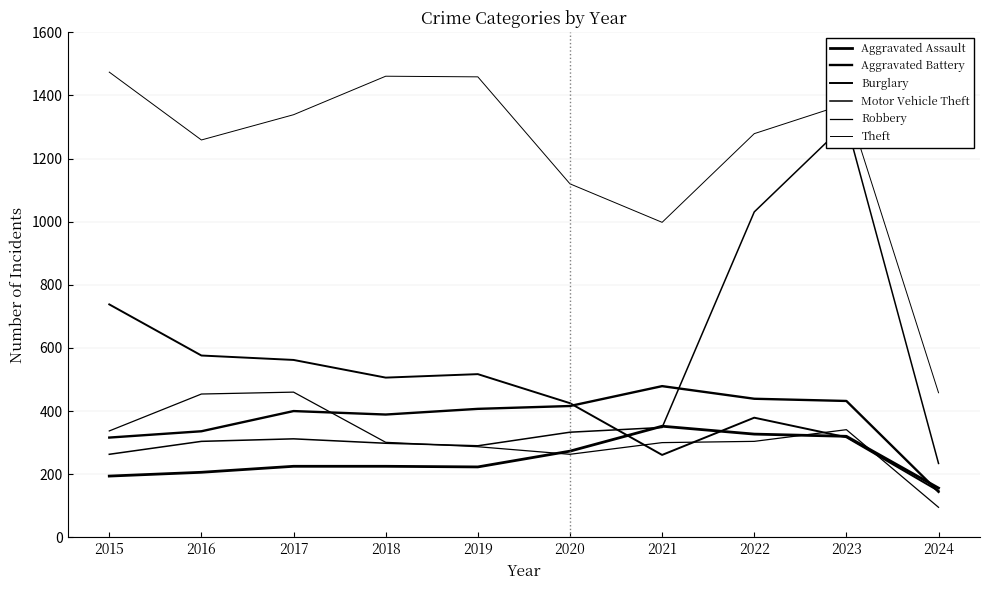

The Robbery series shows 144 at 2021. True or false?

False